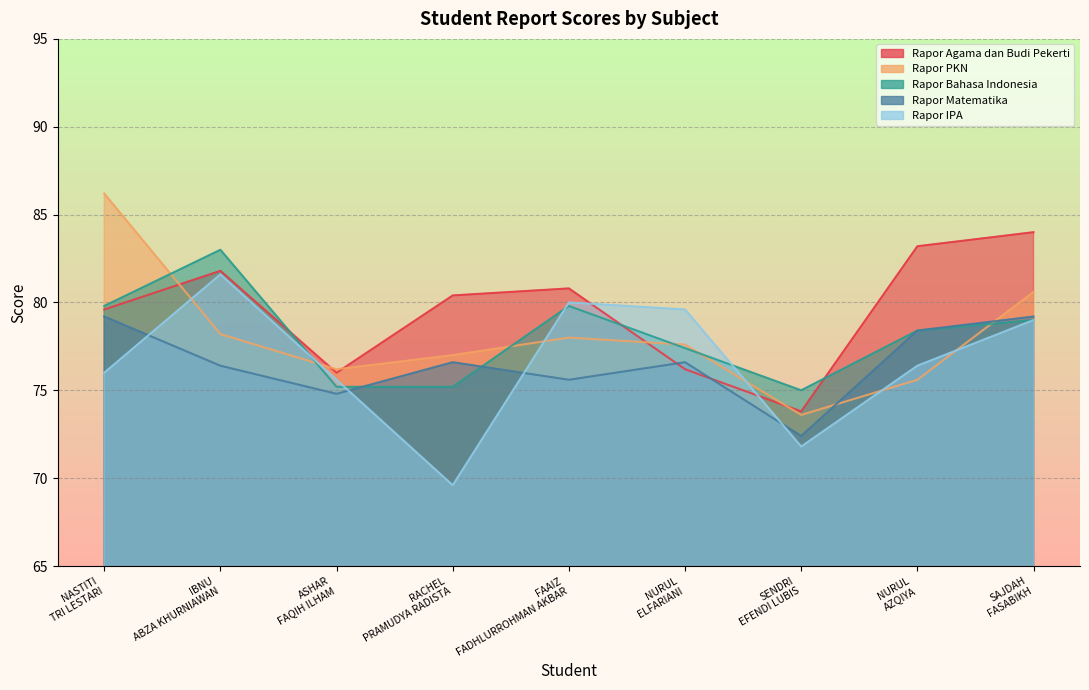

What position from the right is NURUL ELFARIANI?

4